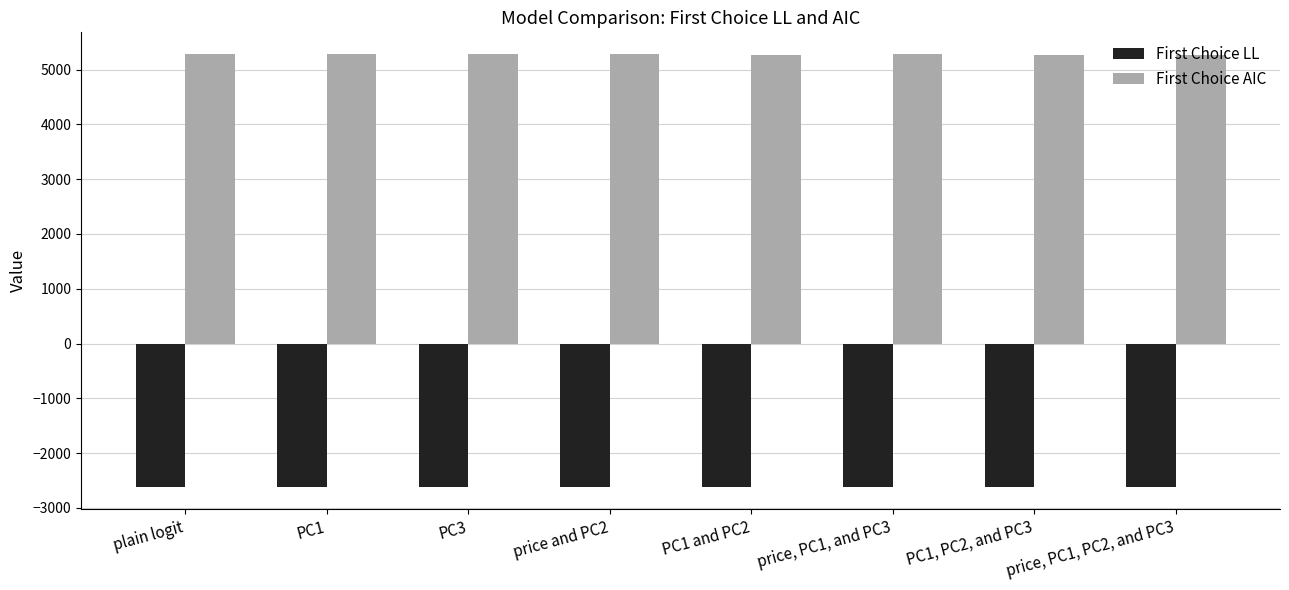

List the series in order of their peak value, lowest first.

First Choice LL, First Choice AIC